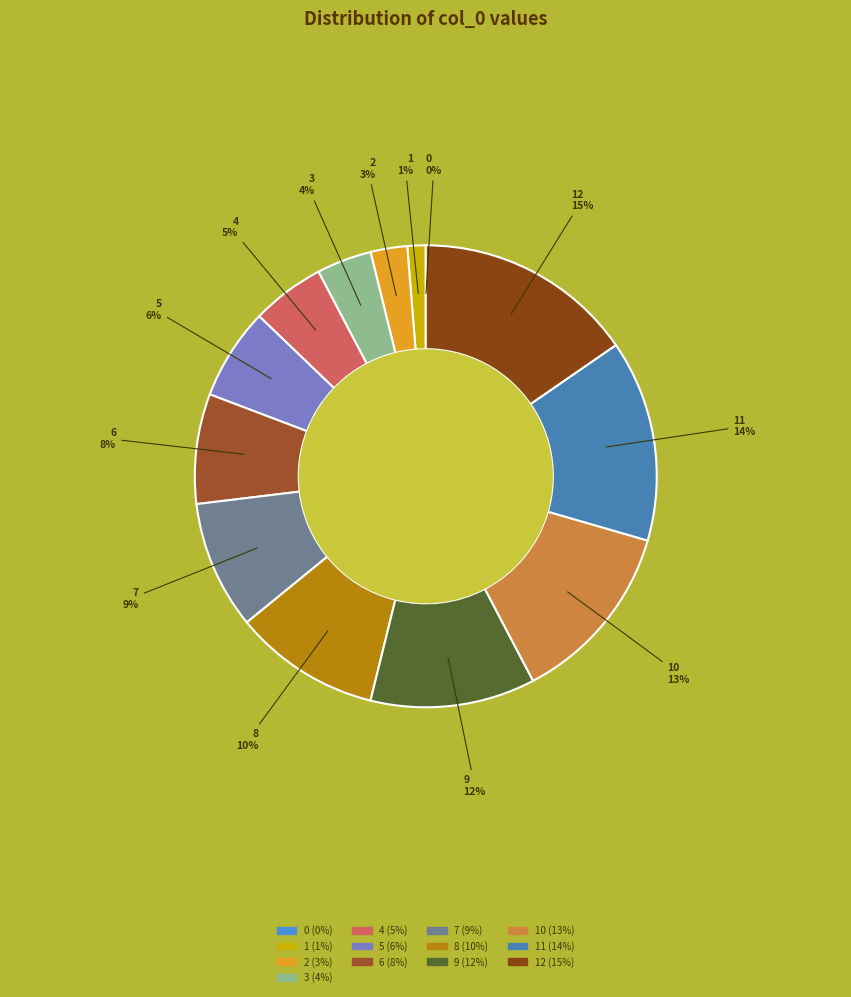

To the nearest percent, what is the average slice percentage?

8%